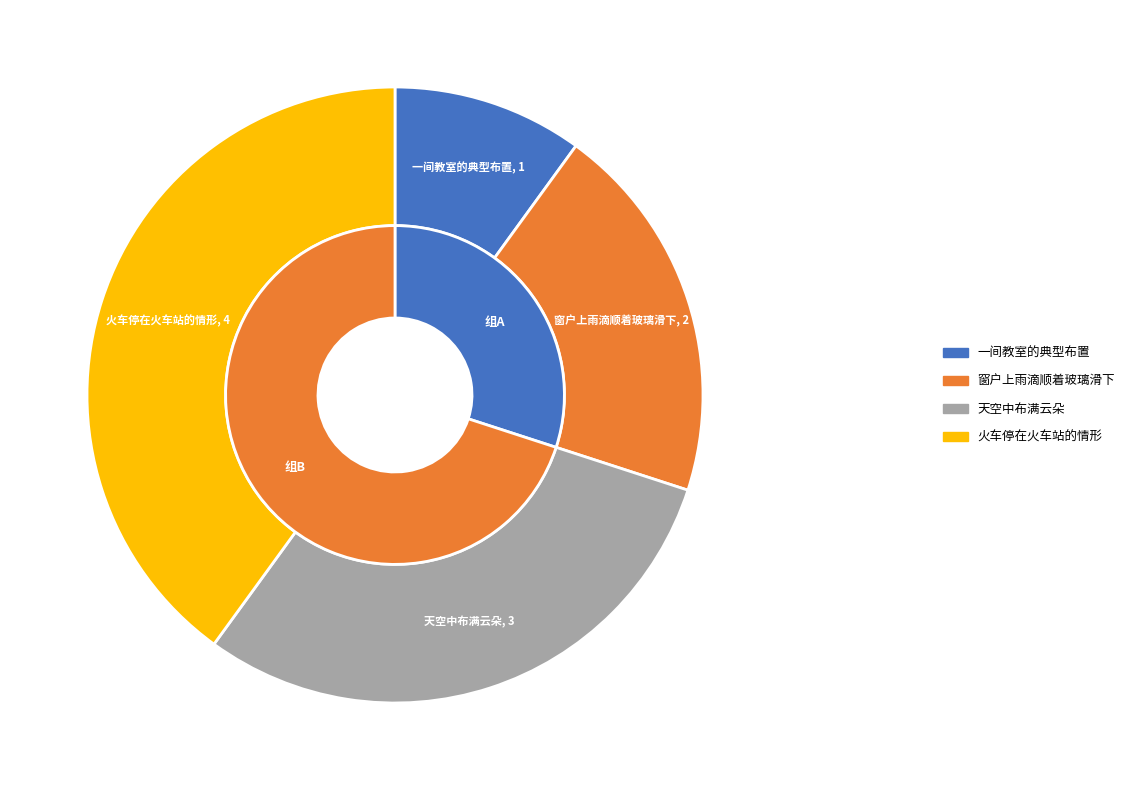

Does 一间教室的典型布置 represent more than half of the total?

No